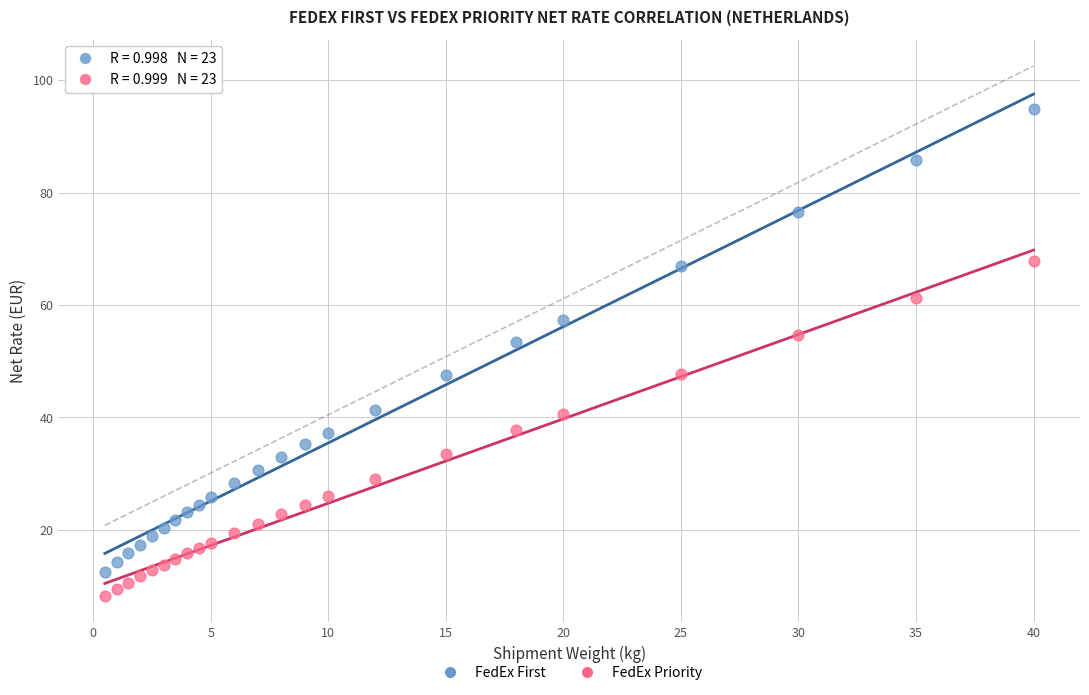

Which series reaches the minimum Y coordinate?

FedEx Priority